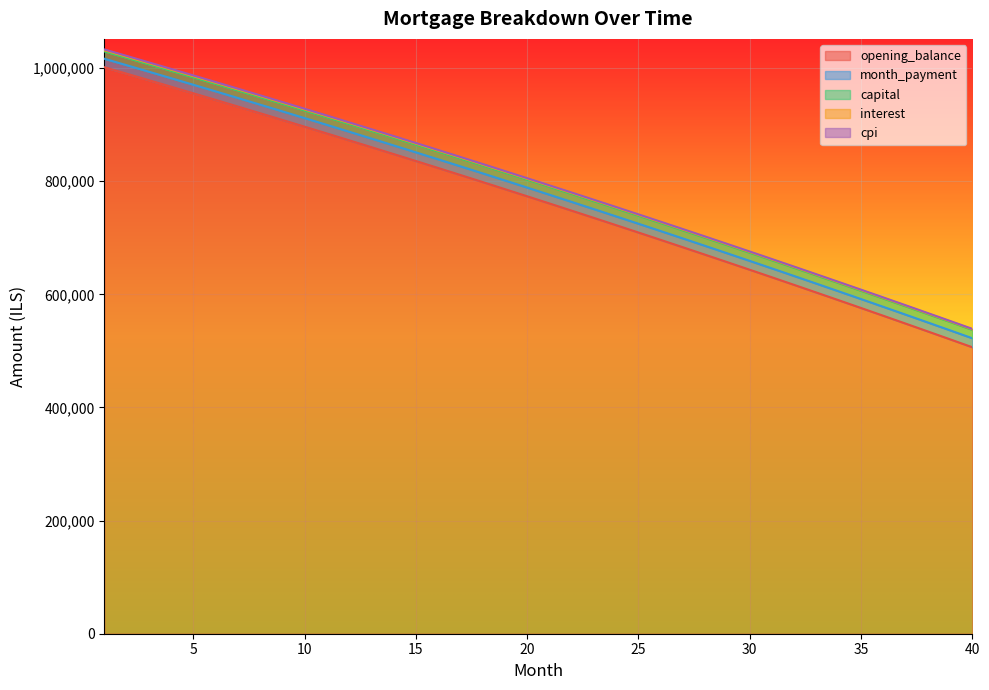

Which series has the largest total across all categories?

capital